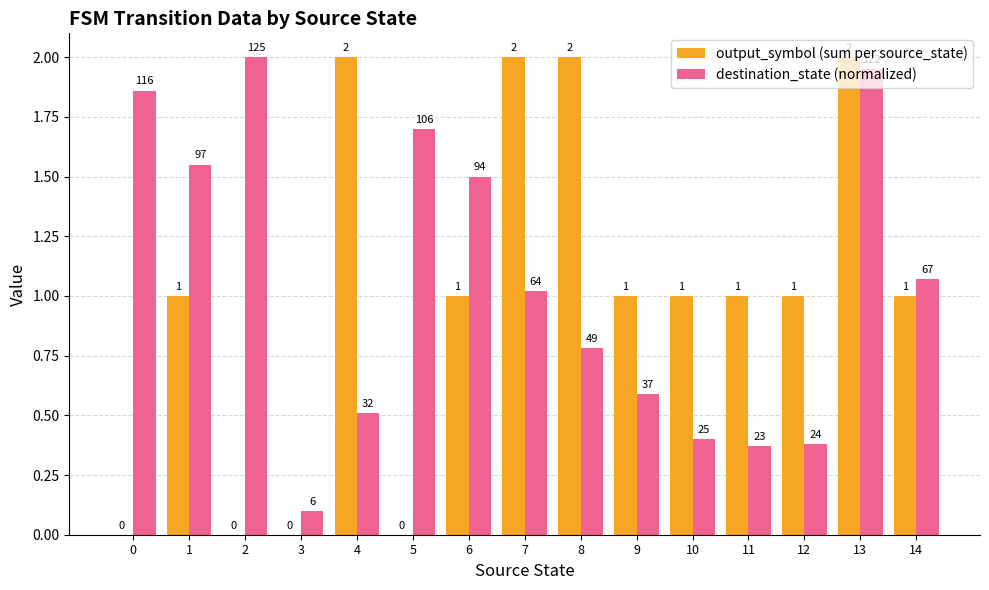

Where is destination_state (normalized) nearest to the value 1?

7